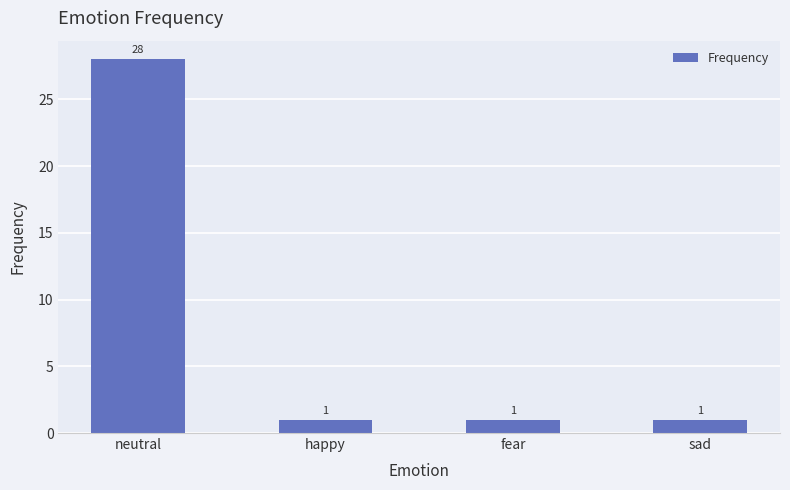

What is the maximum value shown in the chart?

28